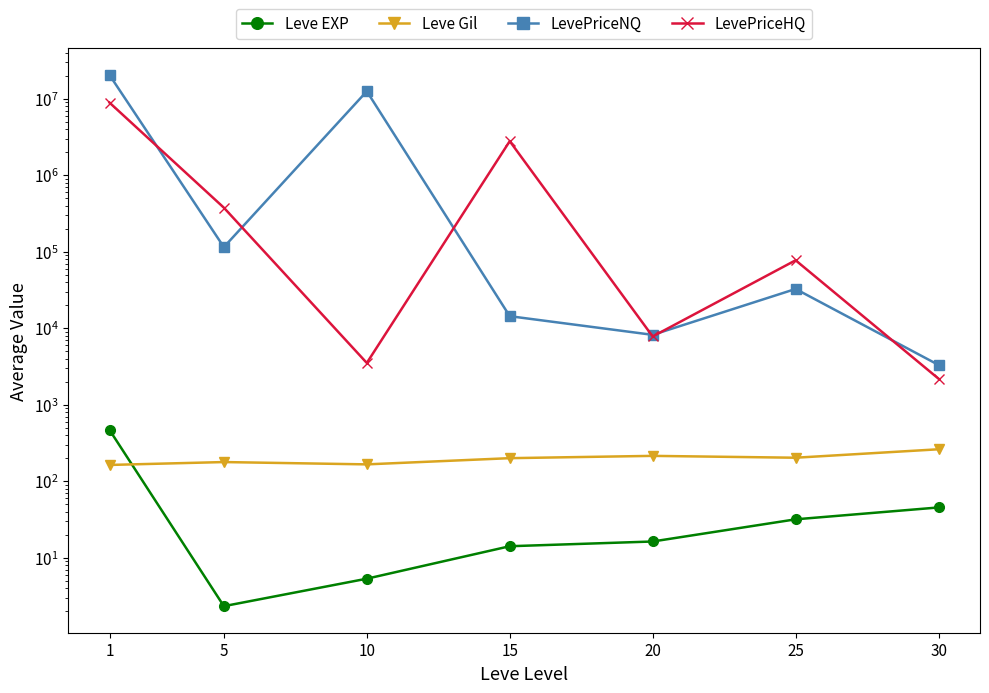

Does the chart have visible grid lines?

No